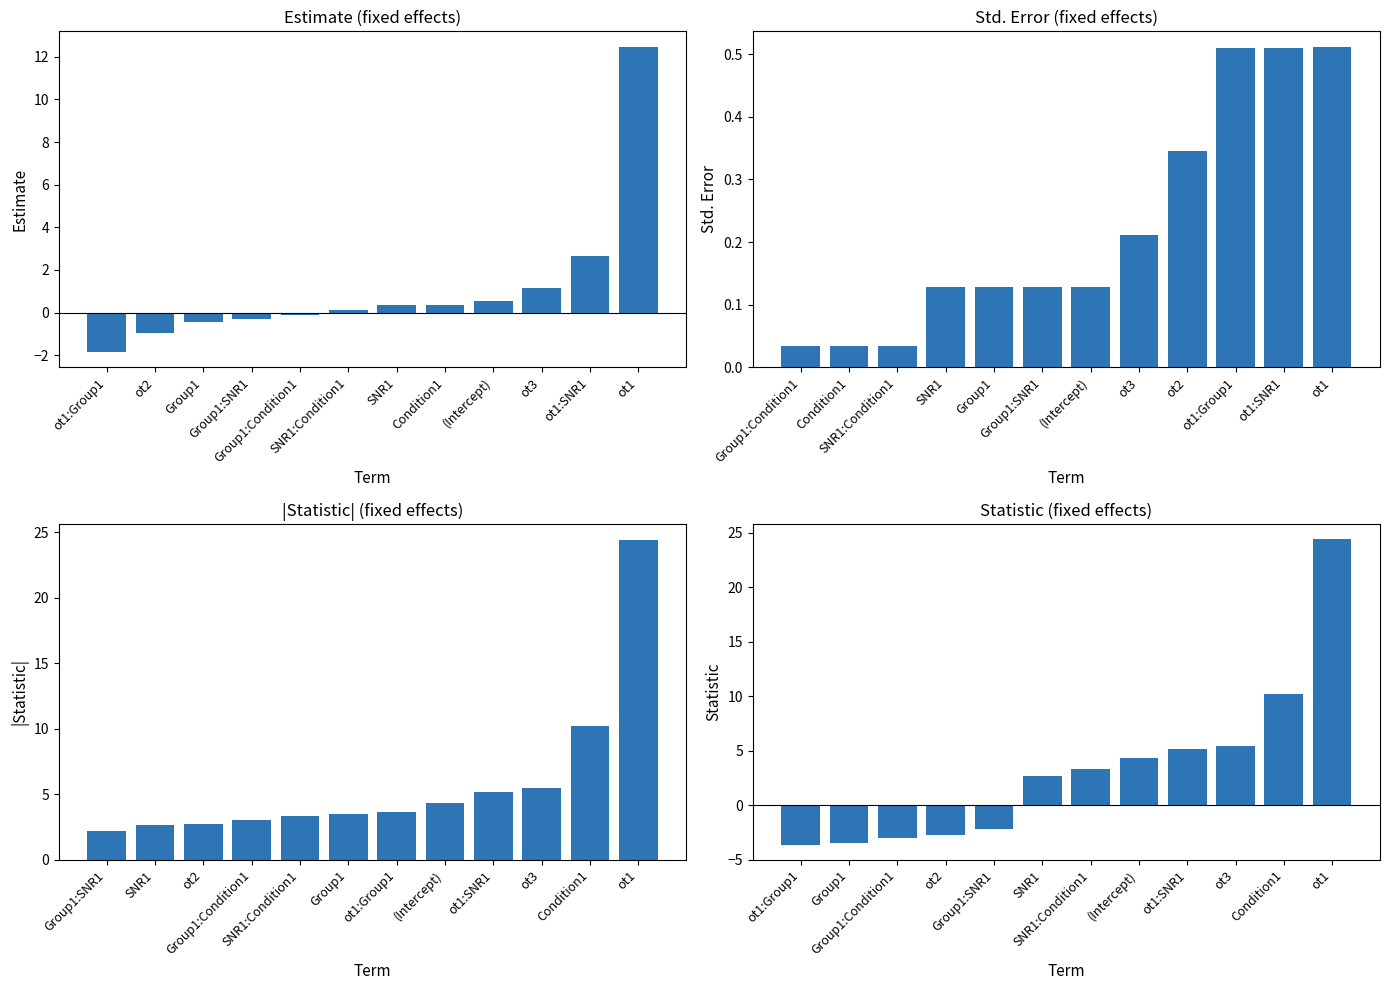

Reading right to left, list all the values displayed in this chart.

estimate: 12.5	2.6	1.2	0.6	0.3	0.3	0.1	-0.1	-0.3	-0.4	-1.0	-1.8
std.error: 0.5	0.5	0.5	0.3	0.2	0.1	0.1	0.1	0.1	0.0	0.0	0.0
|statistic|: 24.4	10.2	5.4	5.2	4.4	3.6	3.5	3.3	3.0	2.8	2.7	2.2
statistic: 24.4	10.2	5.4	5.2	4.4	3.3	2.7	-2.2	-2.8	-3.0	-3.5	-3.6